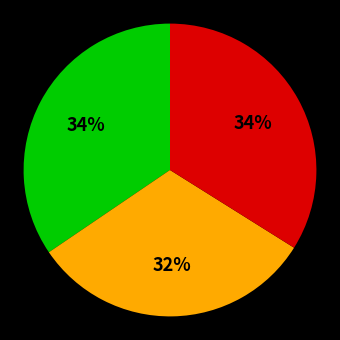

Is there any slice that represents more than half of the pie?

No